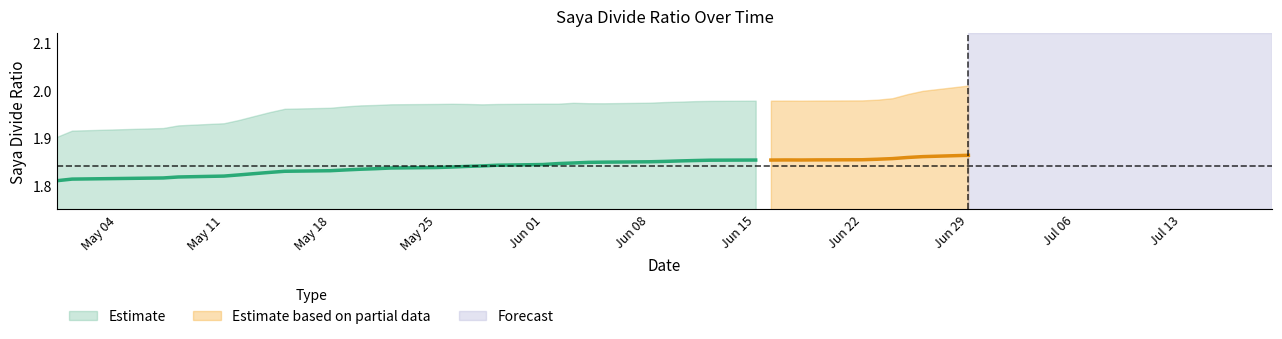

What is the value of the saya_divide_std point at the 2nd from the left?

0.1